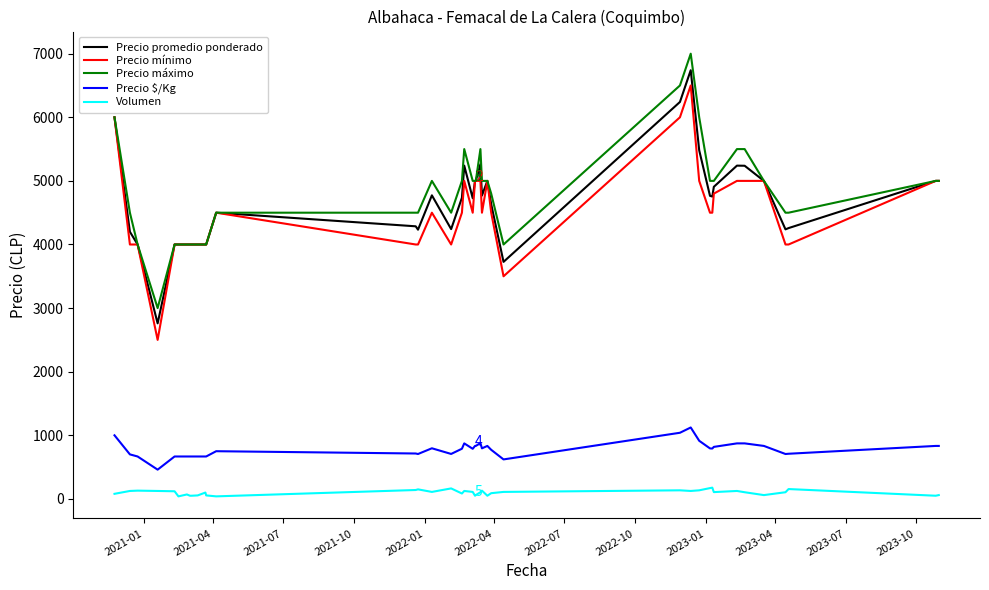

What is the minimum value for Precio mínimo?

2500